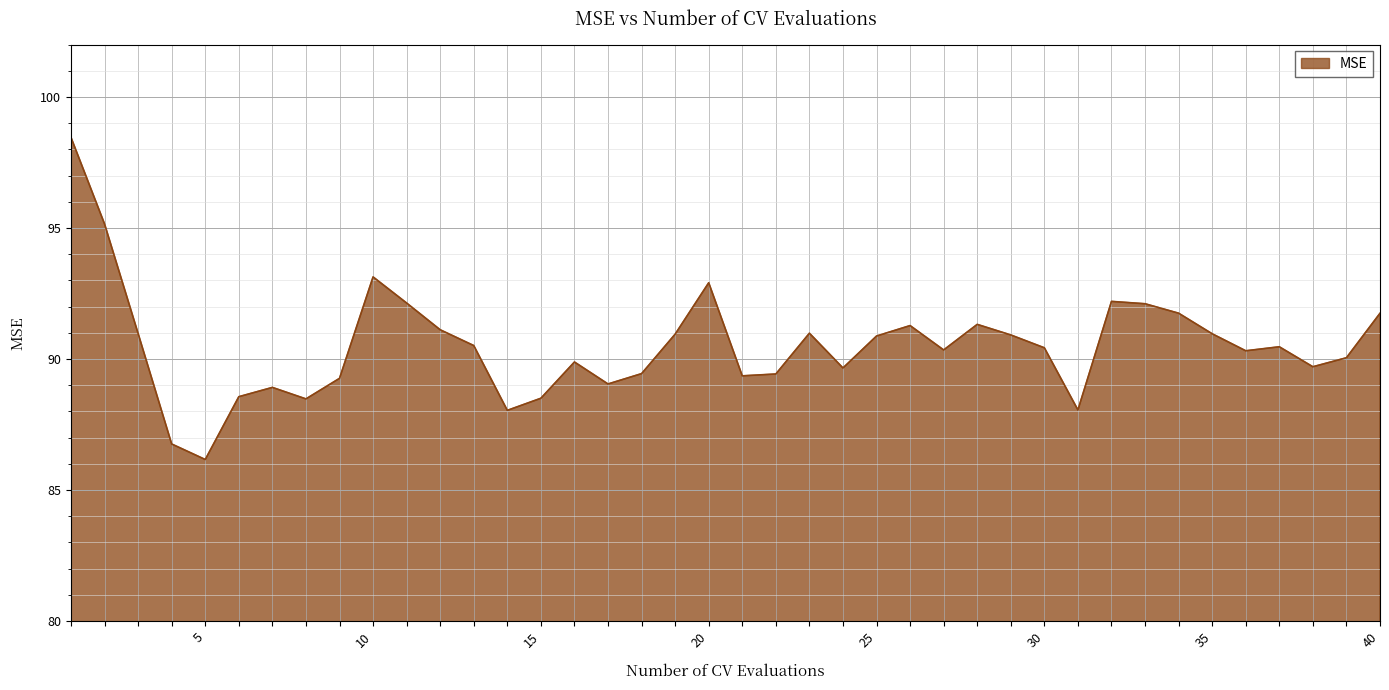

What is the difference between the maximum and minimum values?

12.3